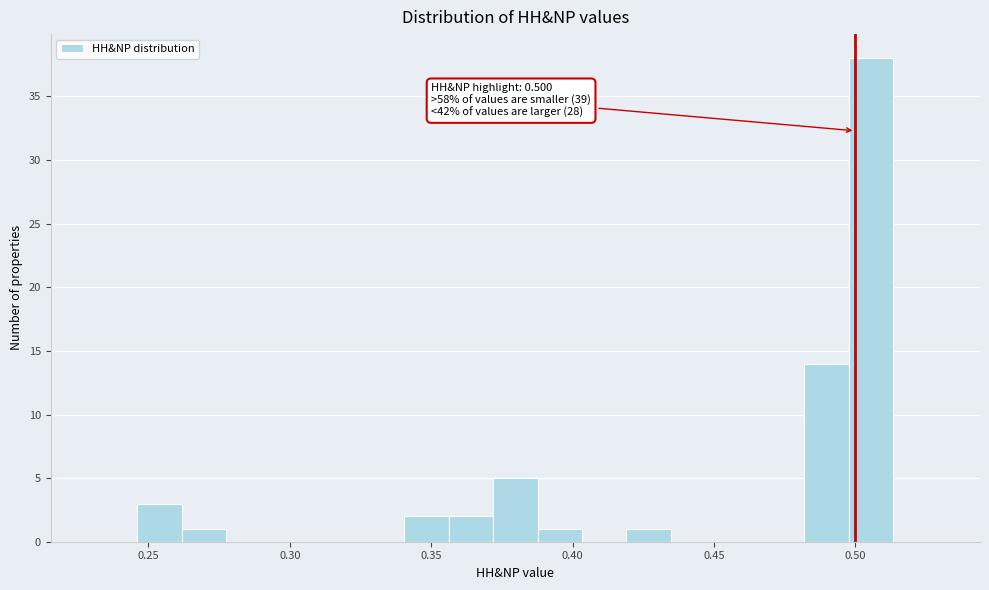

Around what value on the x-axis is the tallest bar? Give the approximate position of its centre, as read against the axis.

0.505